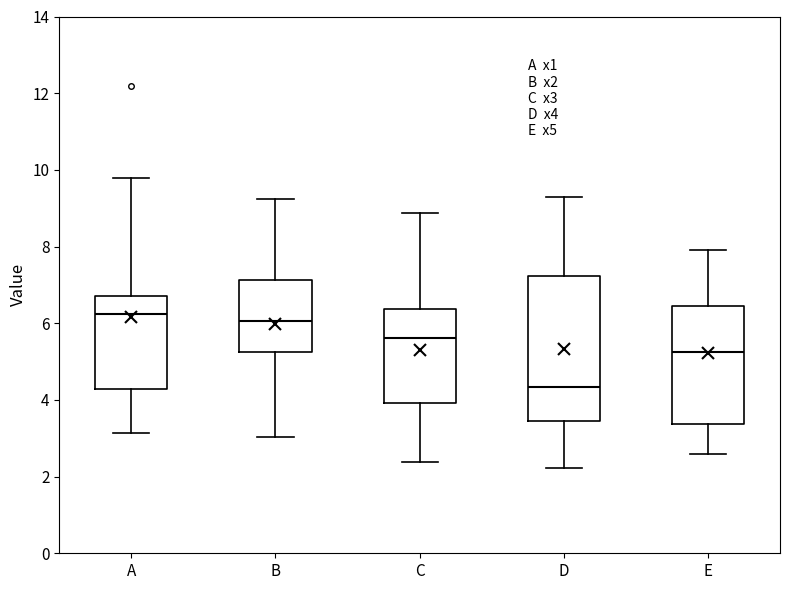

Reading left to right, read every box against the y-axis: the position of its median line, the range the box covers, and the ends of its whiskers. The values are not printed on the chart, so give them approximately, as read against the axis.

A: median 6.2, box 4.2 to 6.8, whiskers 3.2 to 9.8
B: median 6.0, box 5.2 to 7.2, whiskers 3.0 to 9.2
C: median 5.6, box 4.0 to 6.4, whiskers 2.4 to 8.8
D: median 4.4, box 3.4 to 7.2, whiskers 2.2 to 9.2
E: median 5.2, box 3.4 to 6.4, whiskers 2.6 to 8.0